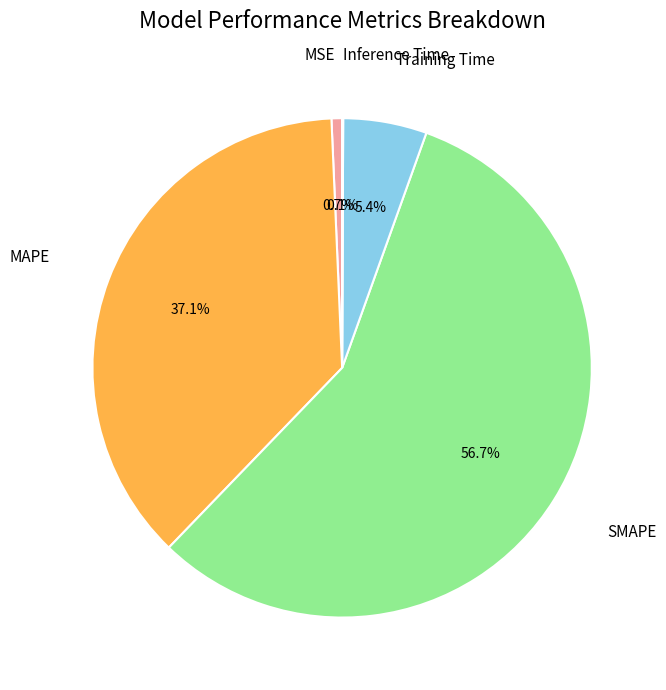

Is there any slice that represents more than half of the pie?

Yes